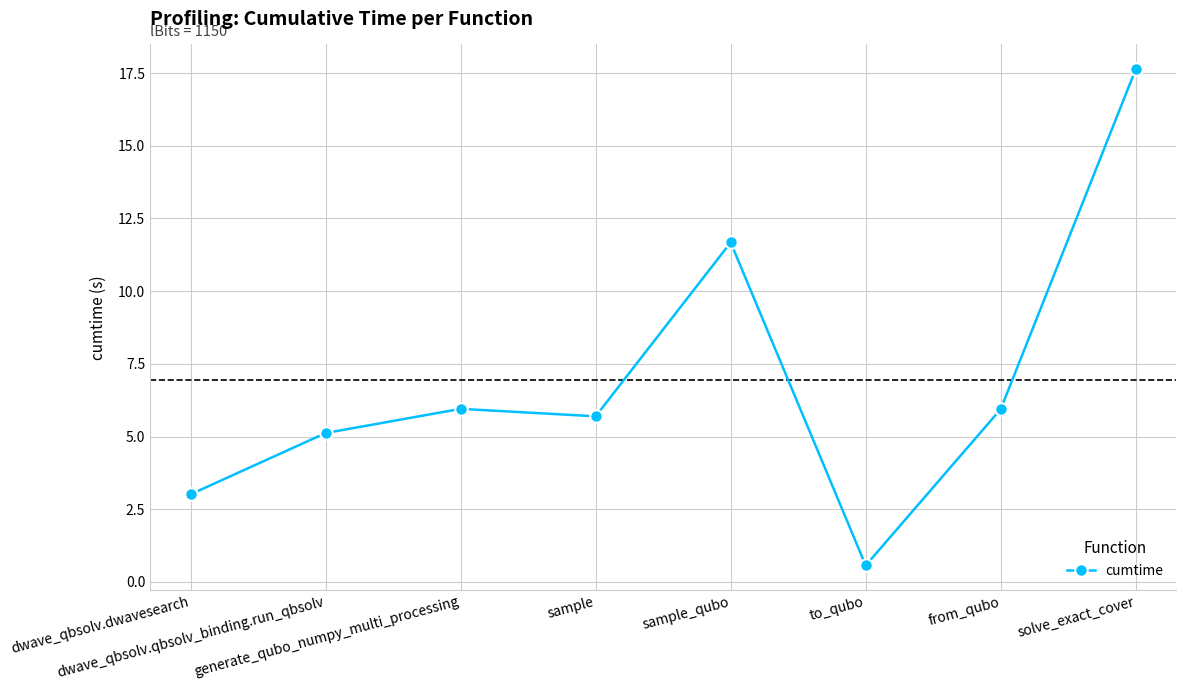

What is the sum of the values at sample and dwave_qbsolv.dwavesearch?

8.7